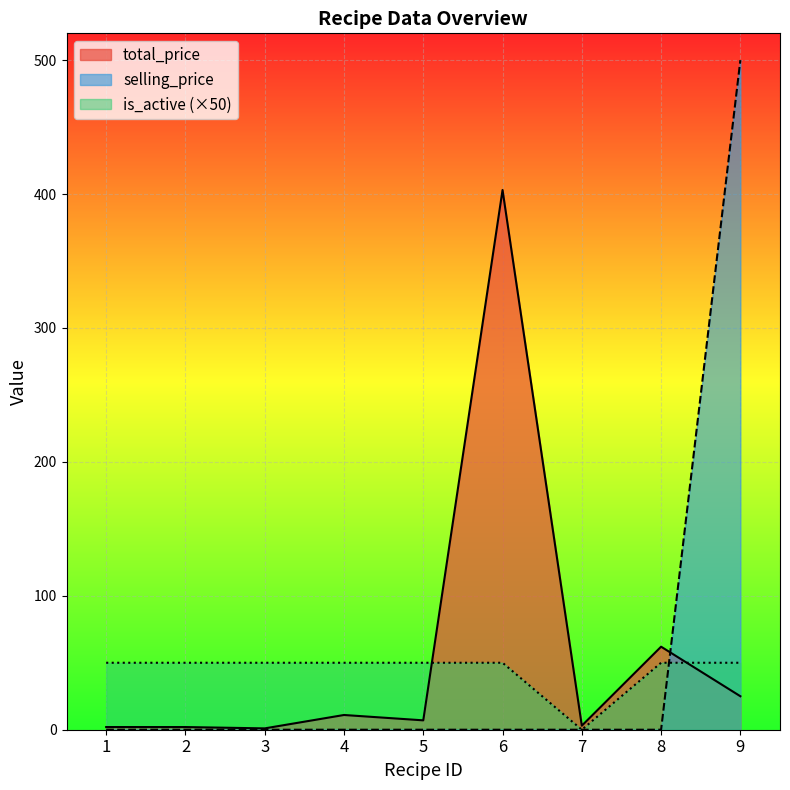

What is the value of the total_price point at the 2nd from the left?

2